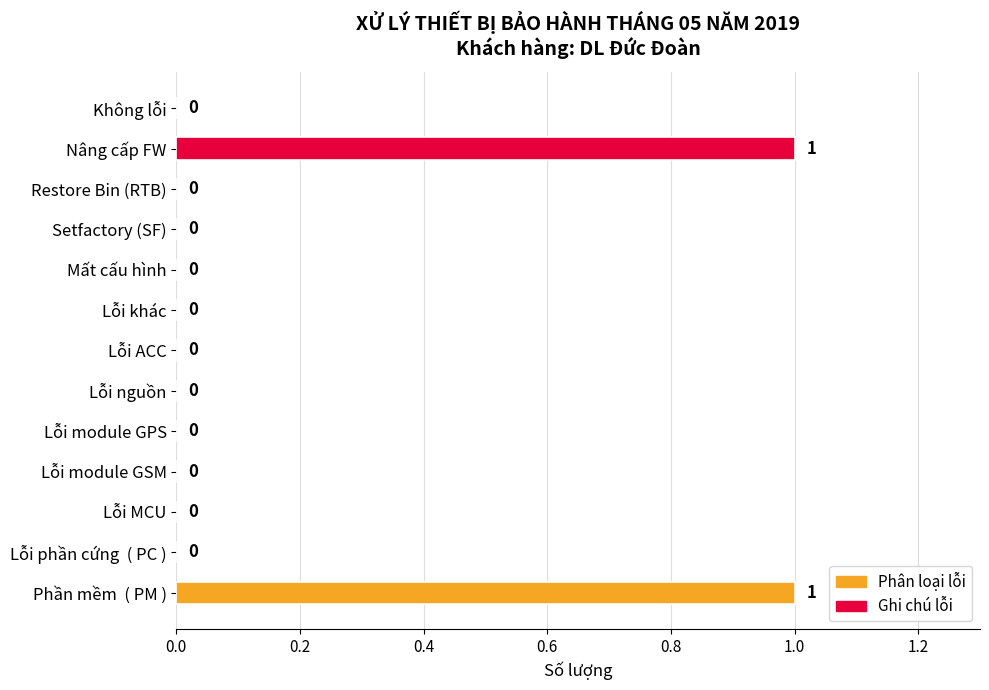

How many values are between 0 and 1?

13